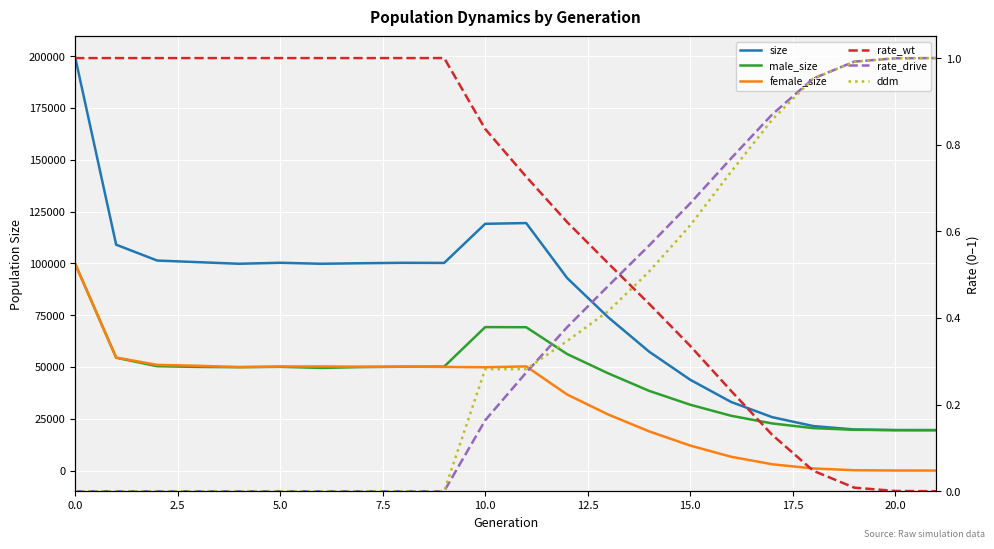

Does the chart display data point markers on the line(s)?

No